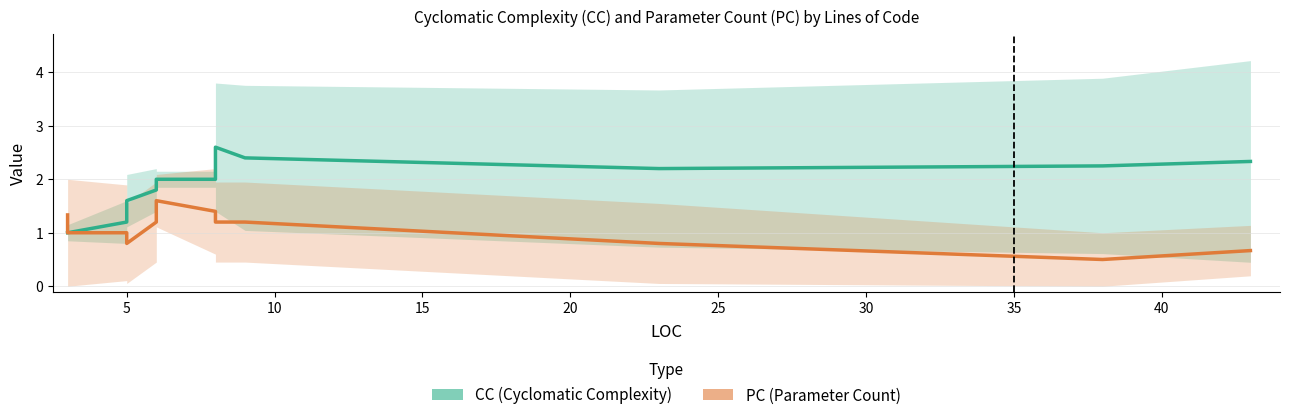

Is the value of CC at 11 greater than the value of PC at 14?

Yes